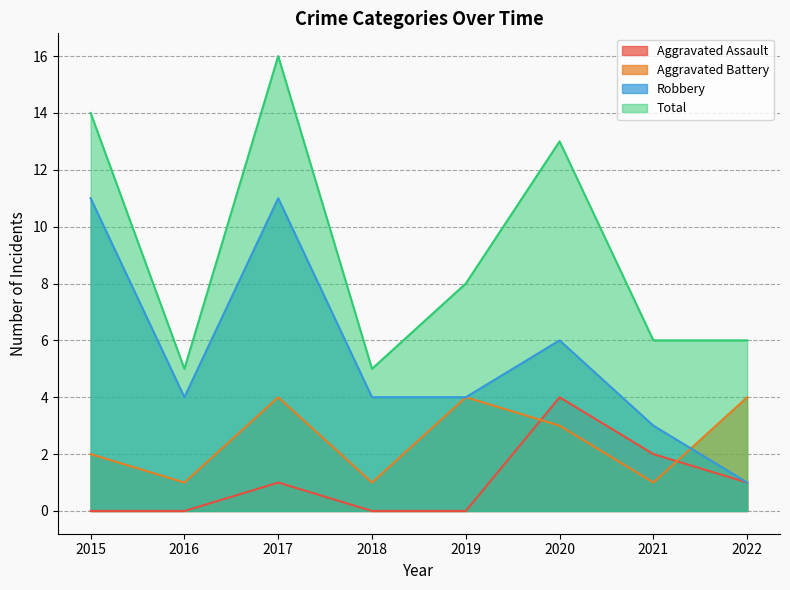

True or false: Aggravated Assault has a value of 0 at 2018.

True